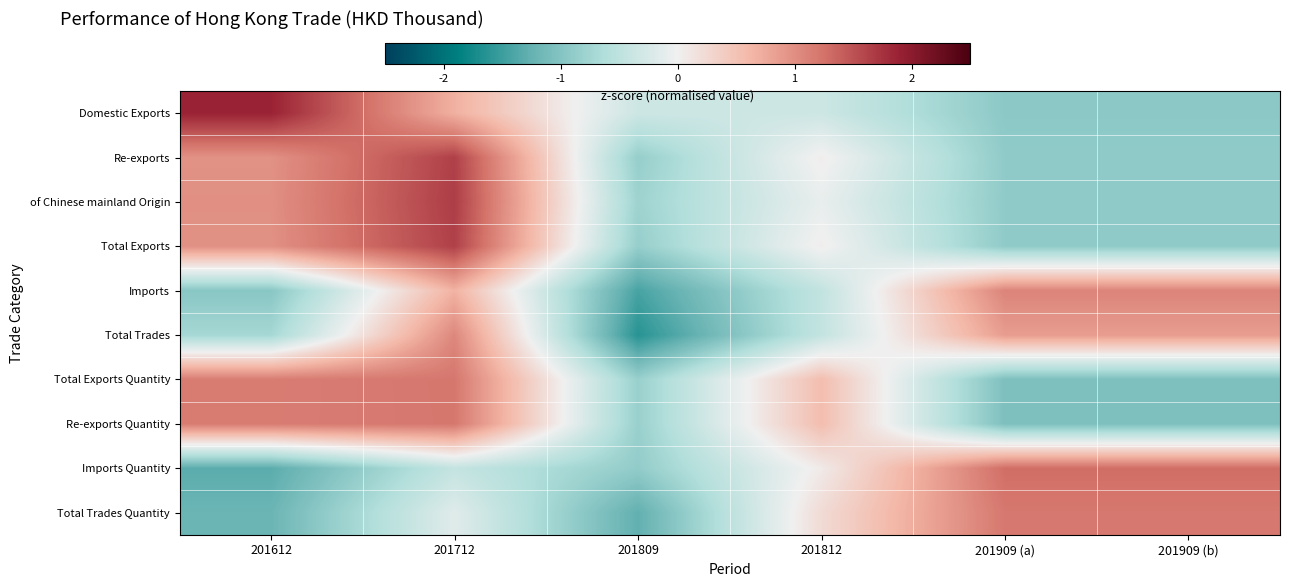

What is the total value across all series at 201812?

0.2